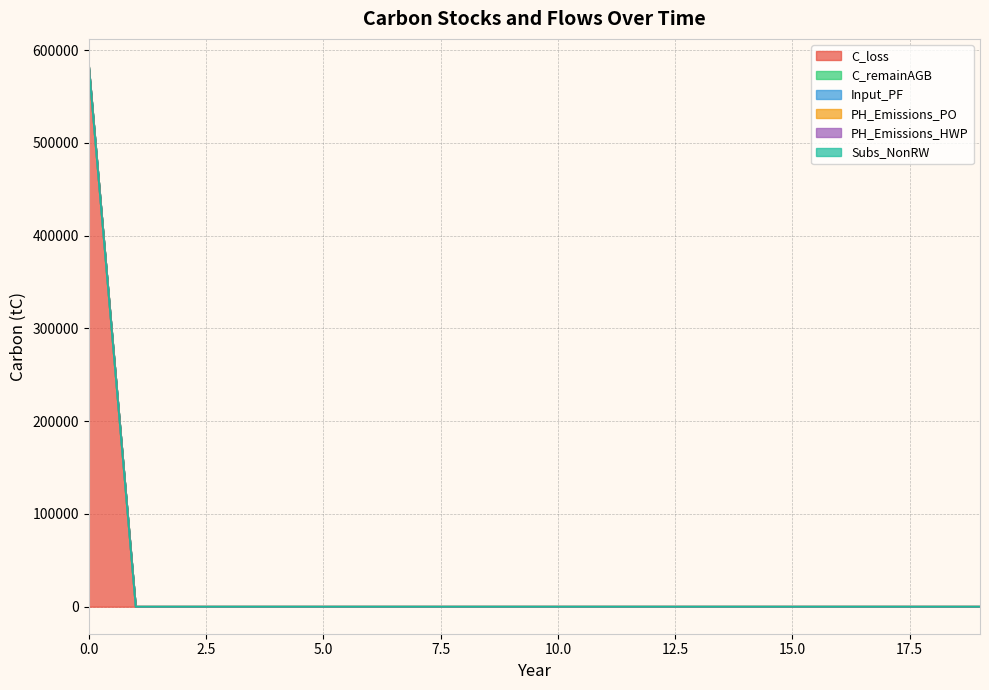

Reading right to left, what are all the values shown in this chart?

C_loss: 0.0	0.0	0.0	0.0	0.0	0.0	0.0	0.0	0.0	0.0	0.0	0.0	0.0	0.0	0.0	0.0	0.0	0.0	0.0	582844.5
C_remainAGB: 0.0	0.0	0.0	0.0	0.0	0.0	0.0	0.0	0.0	0.0	0.0	0.0	0.0	0.0	0.0	0.0	0.0	0.0	0.0	0.0
Input_PF: 0.0	0.0	0.0	0.0	0.0	0.0	0.0	0.0	0.0	0.0	0.0	0.0	0.0	0.0	0.0	0.0	0.0	0.0	0.0	0.0
PH_Emissions_PO: 0.0	0.0	0.0	0.0	0.0	0.0	0.0	0.0	0.0	0.0	0.0	0.0	0.0	0.0	0.0	0.0	0.0	0.0	0.0	0.0
PH_Emissions_HWP: 0.0	0.0	0.0	0.0	0.0	0.0	0.0	0.0	0.0	0.0	0.0	0.0	0.0	0.0	0.0	0.0	0.0	0.0	0.0	0.0
Subs_NonRW: 0.0	0.0	0.0	0.0	0.0	0.0	0.0	0.0	0.0	0.0	0.0	0.0	0.0	0.0	0.0	0.0	0.0	0.0	0.0	0.0